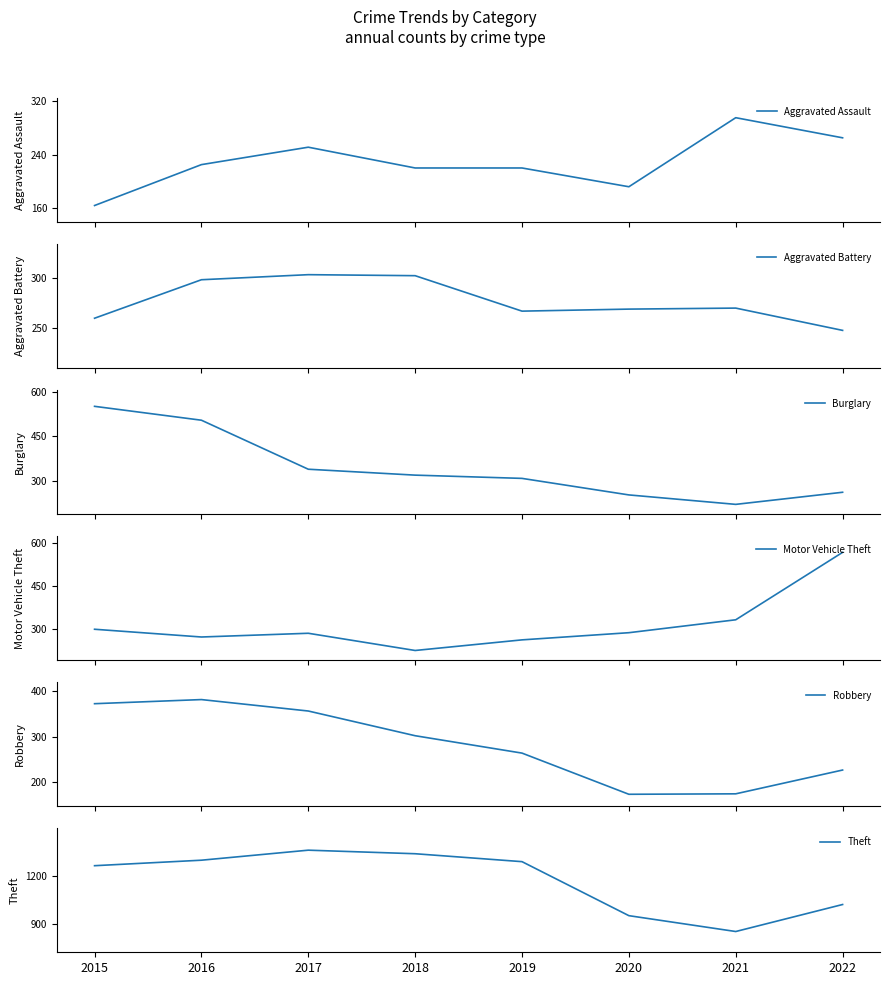

What is the approximate value of Aggravated Battery at 2017, to the nearest 5?

305